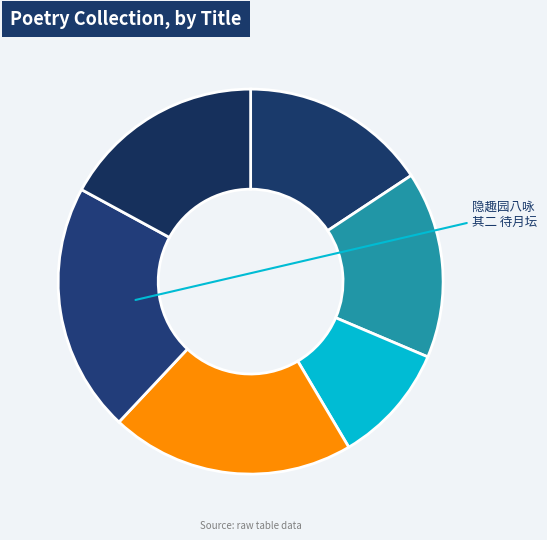

How many slices are in this pie chart?

6